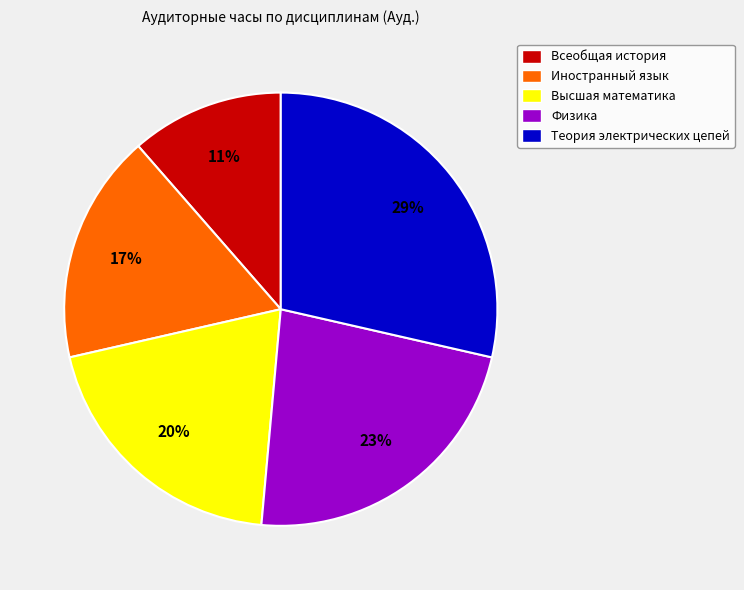

Which has a higher value, Физика or Иностранный язык?

Физика